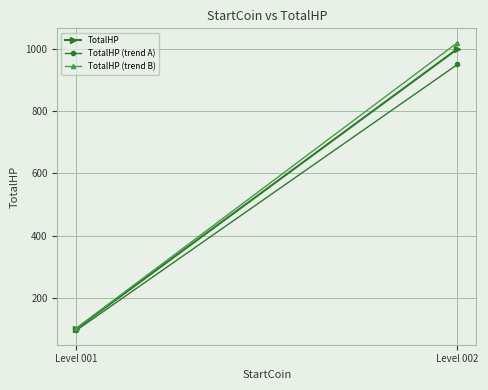

Count the TotalHP (trend B) values in the range 102 to 1020.

2